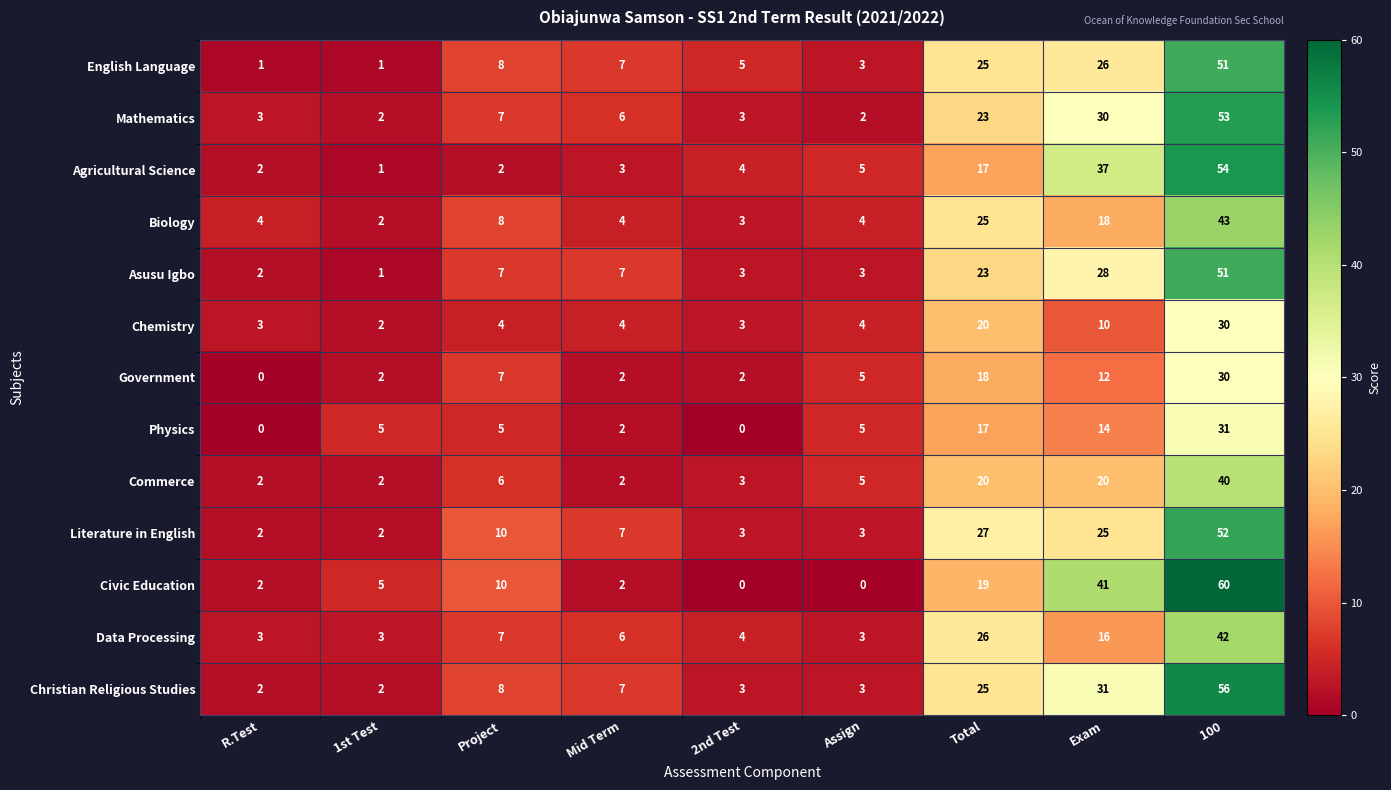

What is the spread (max minus min) of values at Total?

10